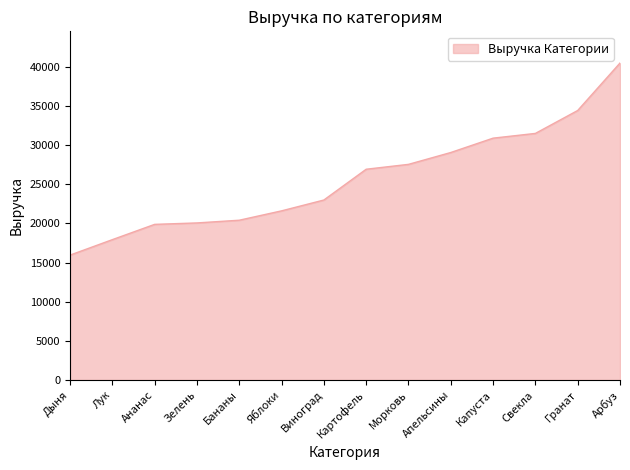

The chart shows a value of 30878 at Капуста. True or false?

True